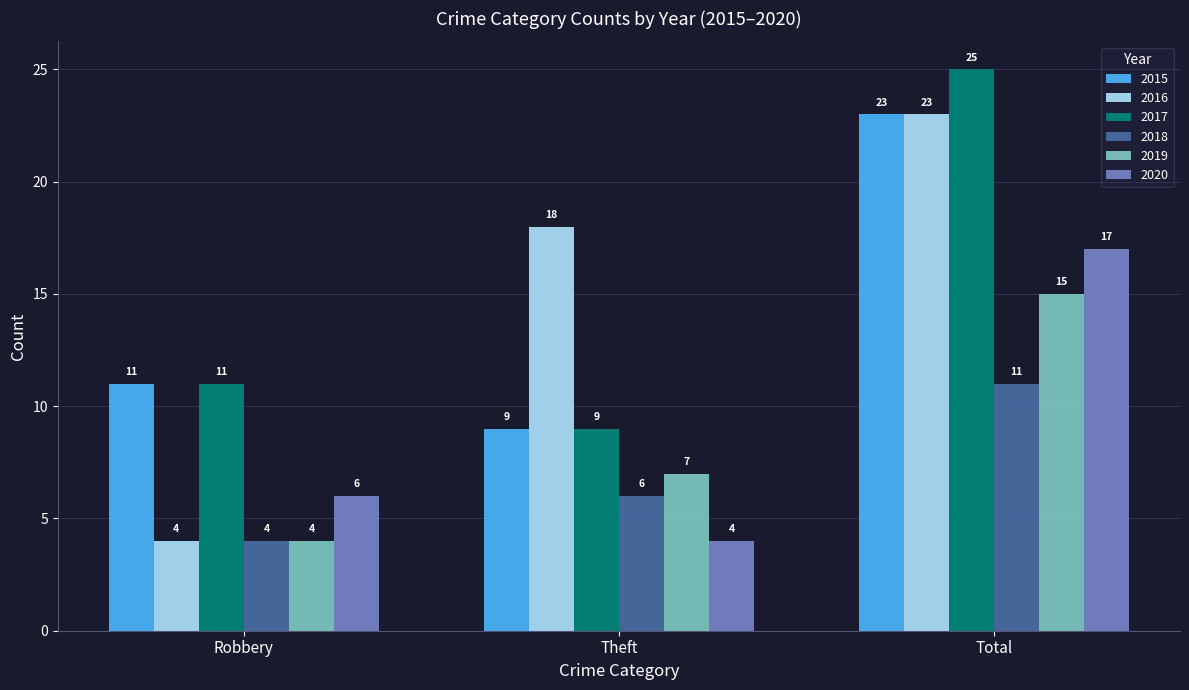

The value of 2016 at Theft is 24. True or false?

False